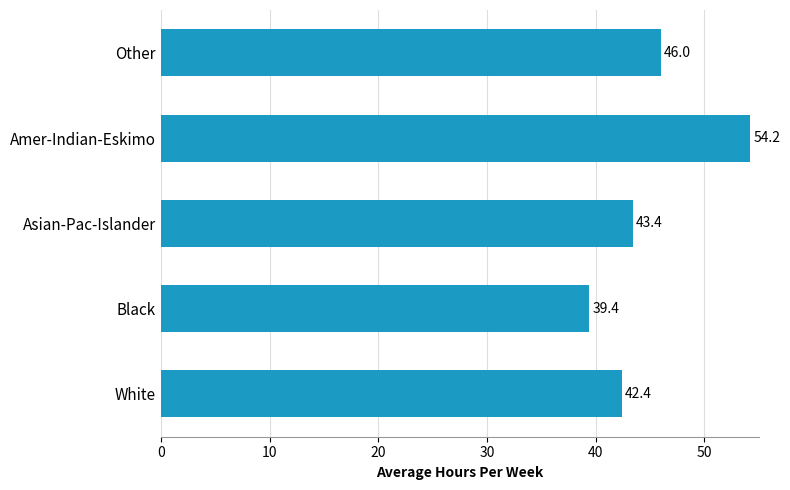

How many bars are there in total?

5